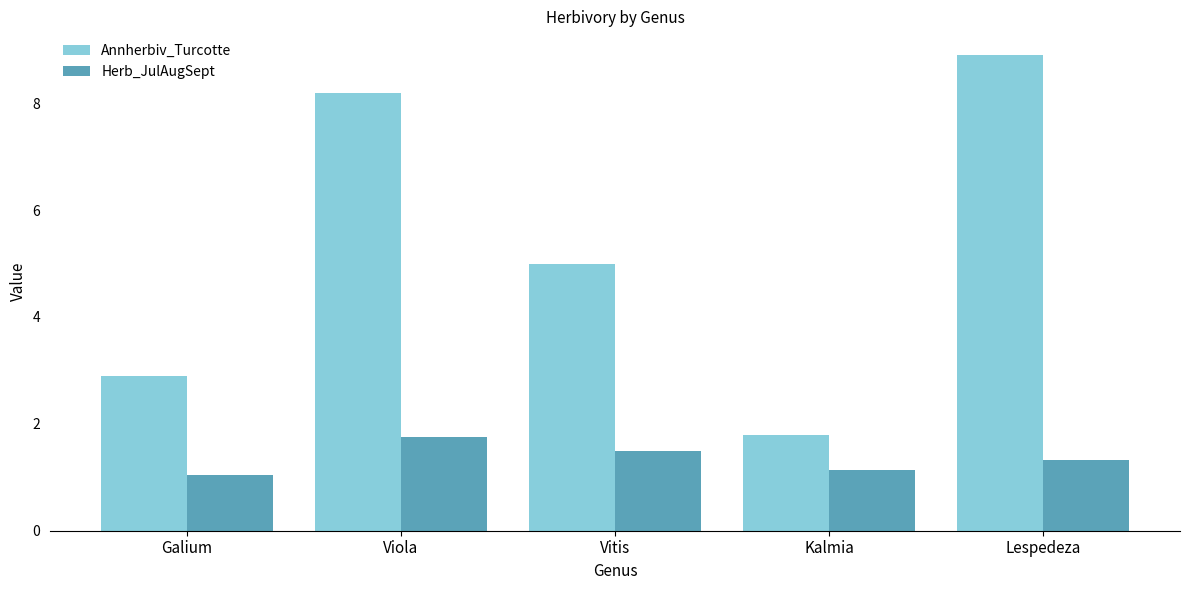

What is the label of the 3rd bar from the left?

Vitis